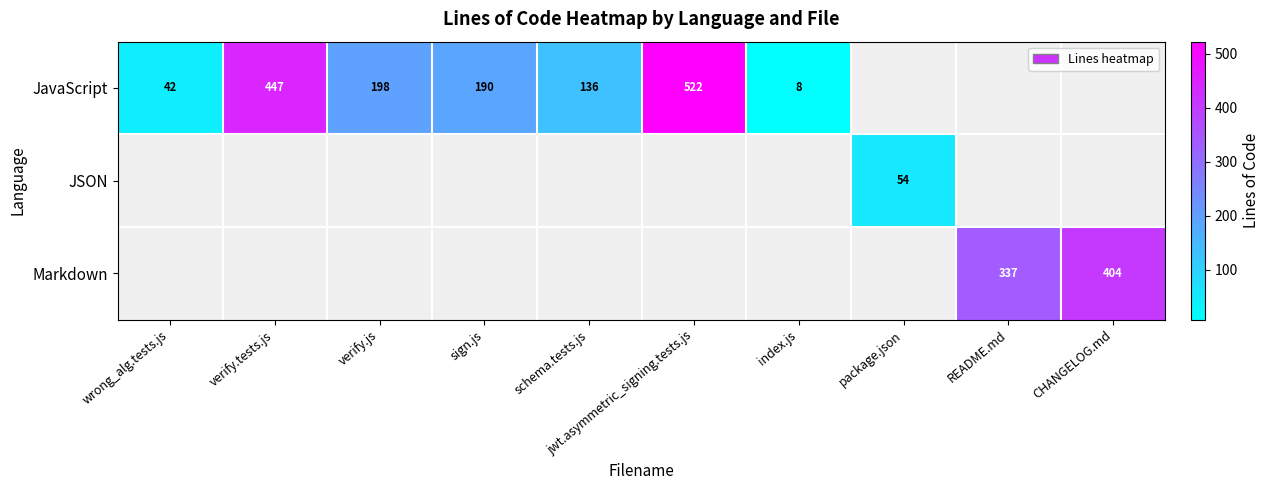

The value of Markdown at CHANGELOG.md is 218. True or false?

False